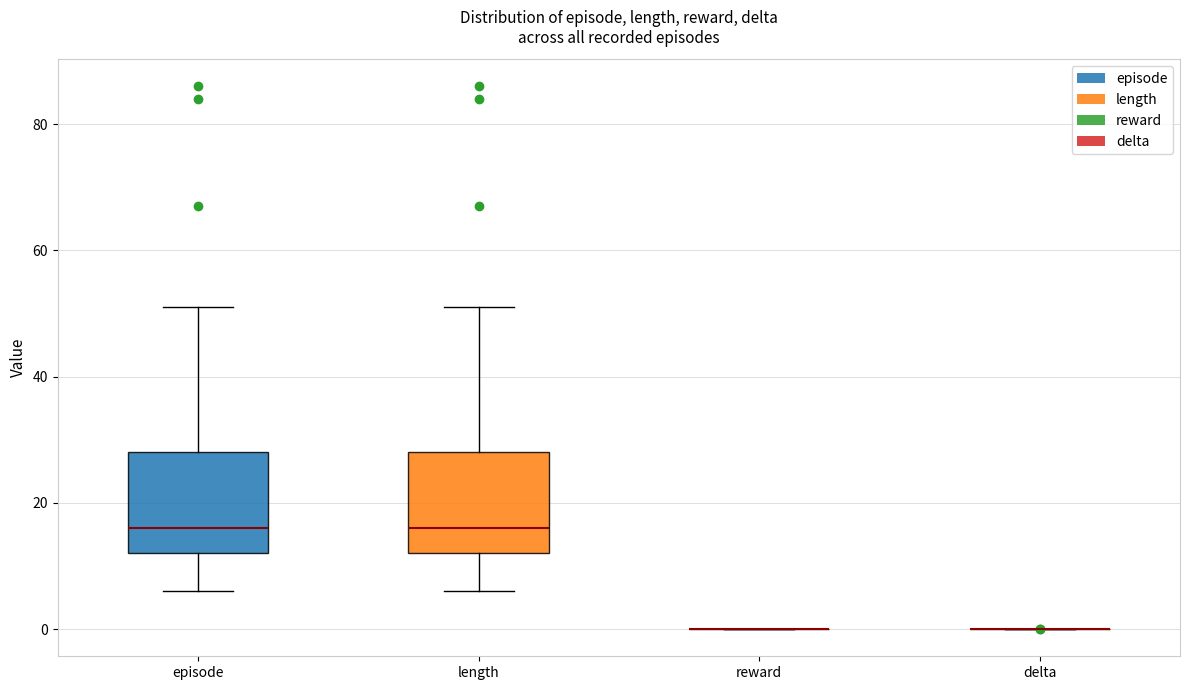

Where does the upper whisker of the box for episode end on the y-axis? The values are not printed on the chart, so give them approximately, as read against the axis.

52